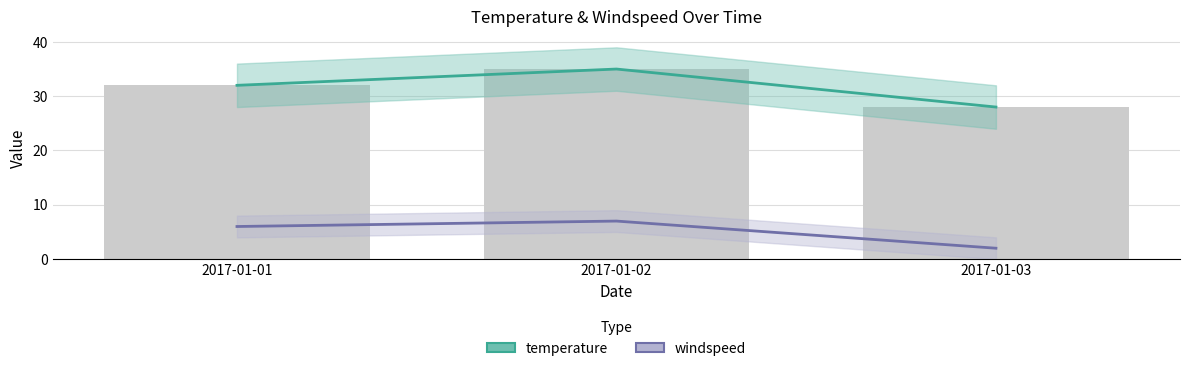

At which label does temperature reach its peak?

2017-01-02